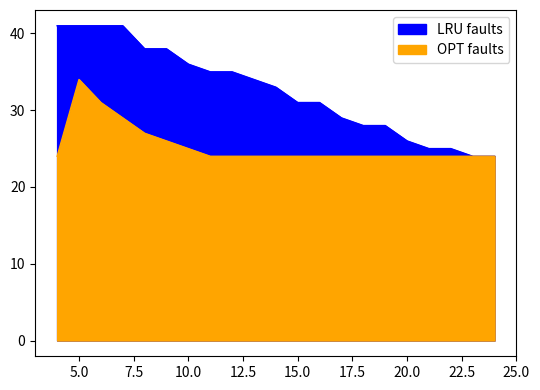

Between 14 and 15, which series saw the biggest shift?

LRU faults